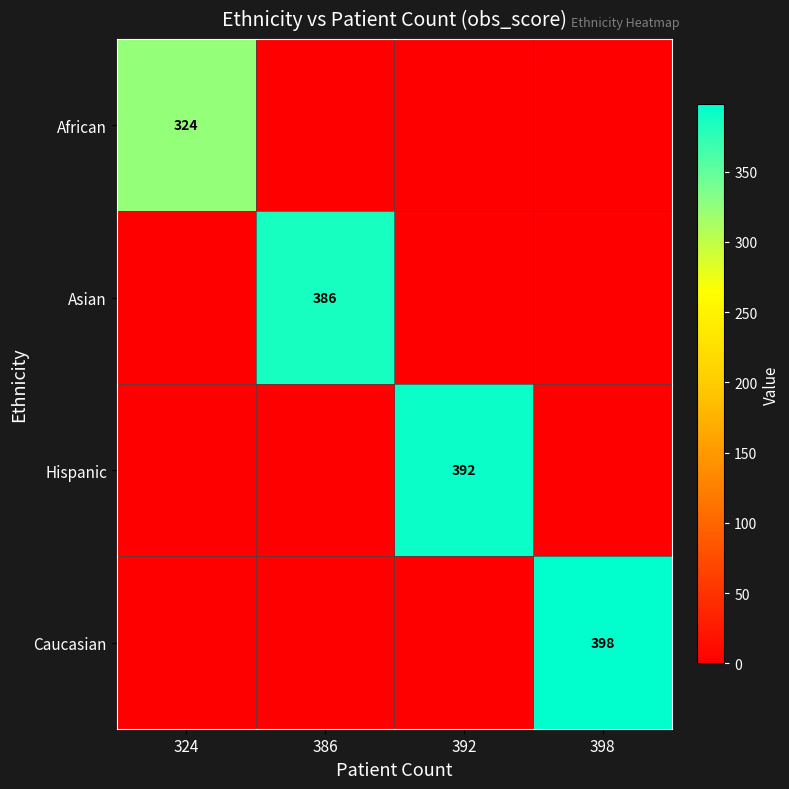

Which category has the lowest value across all series?

386